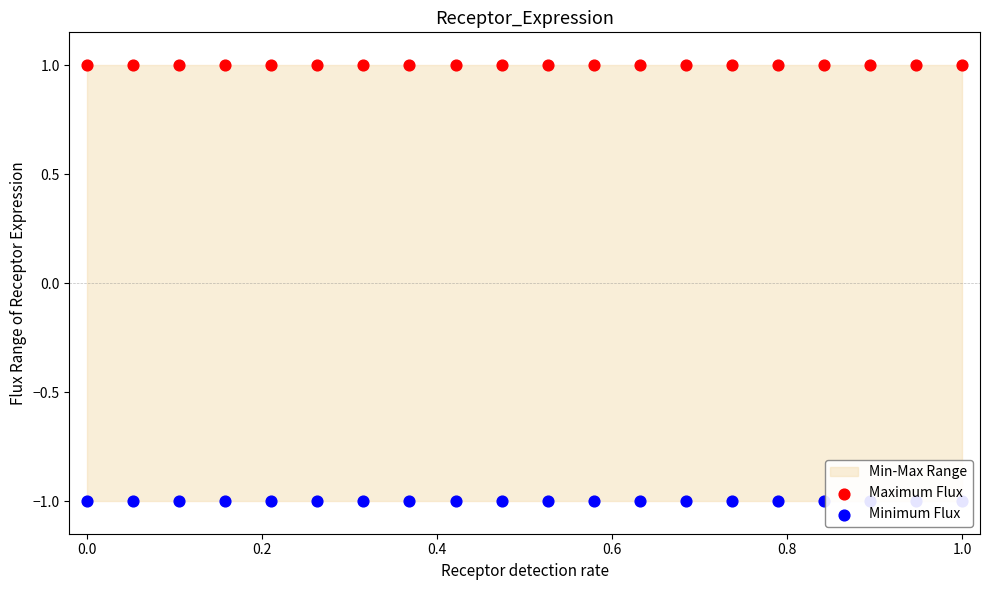

Is the value of Maximum Flux at 1.0 greater than the value of Minimum Flux at 1.0?

Yes